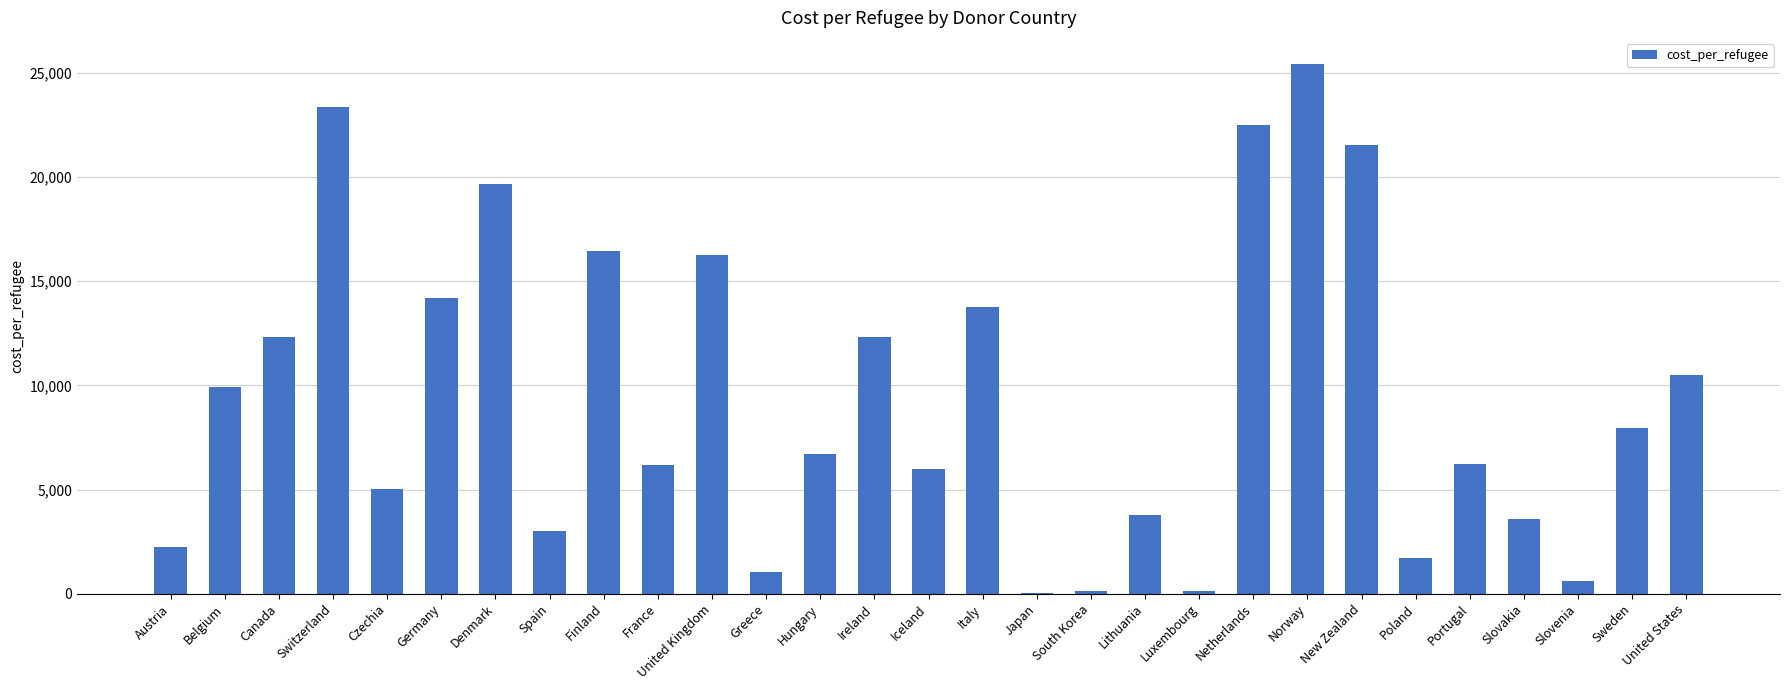

Does the chart contain stacked bars?

No